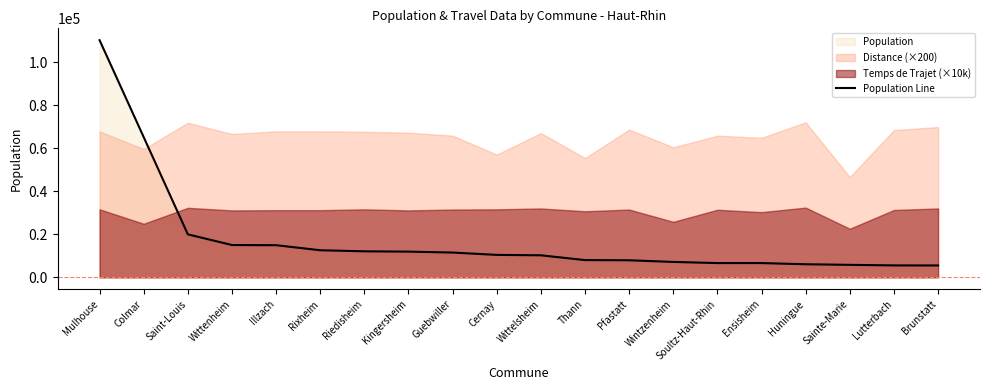

How many data points are less than 10443?

10